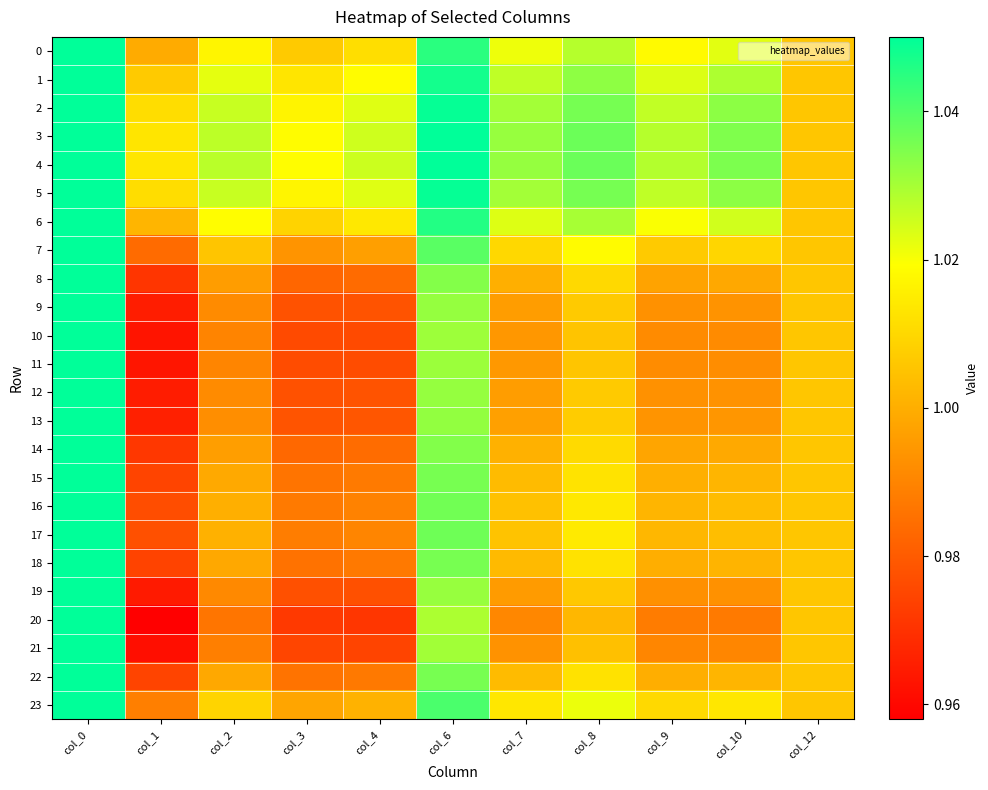

Reading left to right, extract all data points from this chart.

0: col_0=1.1	col_1=1.0	col_2=1.0	col_3=1.0	col_4=1.0	col_6=1.0	col_7=1.0	col_8=1.0	col_9=1.0	col_10=1.0	col_12=1.0
1: col_0=1.1	col_1=1.0	col_2=1.0	col_3=1.0	col_4=1.0	col_6=1.0	col_7=1.0	col_8=1.0	col_9=1.0	col_10=1.0	col_12=1.0
2: col_0=1.1	col_1=1.0	col_2=1.0	col_3=1.0	col_4=1.0	col_6=1.0	col_7=1.0	col_8=1.0	col_9=1.0	col_10=1.0	col_12=1.0
3: col_0=1.1	col_1=1.0	col_2=1.0	col_3=1.0	col_4=1.0	col_6=1.0	col_7=1.0	col_8=1.0	col_9=1.0	col_10=1.0	col_12=1.0
4: col_0=1.1	col_1=1.0	col_2=1.0	col_3=1.0	col_4=1.0	col_6=1.1	col_7=1.0	col_8=1.0	col_9=1.0	col_10=1.0	col_12=1.0
5: col_0=1.1	col_1=1.0	col_2=1.0	col_3=1.0	col_4=1.0	col_6=1.0	col_7=1.0	col_8=1.0	col_9=1.0	col_10=1.0	col_12=1.0
6: col_0=1.1	col_1=1.0	col_2=1.0	col_3=1.0	col_4=1.0	col_6=1.0	col_7=1.0	col_8=1.0	col_9=1.0	col_10=1.0	col_12=1.0
7: col_0=1.1	col_1=1.0	col_2=1.0	col_3=1.0	col_4=1.0	col_6=1.0	col_7=1.0	col_8=1.0	col_9=1.0	col_10=1.0	col_12=1.0
8: col_0=1.1	col_1=1.0	col_2=1.0	col_3=1.0	col_4=1.0	col_6=1.0	col_7=1.0	col_8=1.0	col_9=1.0	col_10=1.0	col_12=1.0
9: col_0=1.1	col_1=1.0	col_2=1.0	col_3=1.0	col_4=1.0	col_6=1.0	col_7=1.0	col_8=1.0	col_9=1.0	col_10=1.0	col_12=1.0
10: col_0=1.1	col_1=1.0	col_2=1.0	col_3=1.0	col_4=1.0	col_6=1.0	col_7=1.0	col_8=1.0	col_9=1.0	col_10=1.0	col_12=1.0
11: col_0=1.1	col_1=1.0	col_2=1.0	col_3=1.0	col_4=1.0	col_6=1.0	col_7=1.0	col_8=1.0	col_9=1.0	col_10=1.0	col_12=1.0
12: col_0=1.1	col_1=1.0	col_2=1.0	col_3=1.0	col_4=1.0	col_6=1.0	col_7=1.0	col_8=1.0	col_9=1.0	col_10=1.0	col_12=1.0
13: col_0=1.1	col_1=1.0	col_2=1.0	col_3=1.0	col_4=1.0	col_6=1.0	col_7=1.0	col_8=1.0	col_9=1.0	col_10=1.0	col_12=1.0
14: col_0=1.1	col_1=1.0	col_2=1.0	col_3=1.0	col_4=1.0	col_6=1.0	col_7=1.0	col_8=1.0	col_9=1.0	col_10=1.0	col_12=1.0
15: col_0=1.1	col_1=1.0	col_2=1.0	col_3=1.0	col_4=1.0	col_6=1.0	col_7=1.0	col_8=1.0	col_9=1.0	col_10=1.0	col_12=1.0
16: col_0=1.1	col_1=1.0	col_2=1.0	col_3=1.0	col_4=1.0	col_6=1.0	col_7=1.0	col_8=1.0	col_9=1.0	col_10=1.0	col_12=1.0
17: col_0=1.1	col_1=1.0	col_2=1.0	col_3=1.0	col_4=1.0	col_6=1.0	col_7=1.0	col_8=1.0	col_9=1.0	col_10=1.0	col_12=1.0
18: col_0=1.1	col_1=1.0	col_2=1.0	col_3=1.0	col_4=1.0	col_6=1.0	col_7=1.0	col_8=1.0	col_9=1.0	col_10=1.0	col_12=1.0
19: col_0=1.1	col_1=1.0	col_2=1.0	col_3=1.0	col_4=1.0	col_6=1.0	col_7=1.0	col_8=1.0	col_9=1.0	col_10=1.0	col_12=1.0
20: col_0=1.1	col_1=1.0	col_2=1.0	col_3=1.0	col_4=1.0	col_6=1.0	col_7=1.0	col_8=1.0	col_9=1.0	col_10=1.0	col_12=1.0
21: col_0=1.1	col_1=1.0	col_2=1.0	col_3=1.0	col_4=1.0	col_6=1.0	col_7=1.0	col_8=1.0	col_9=1.0	col_10=1.0	col_12=1.0
22: col_0=1.1	col_1=1.0	col_2=1.0	col_3=1.0	col_4=1.0	col_6=1.0	col_7=1.0	col_8=1.0	col_9=1.0	col_10=1.0	col_12=1.0
23: col_0=1.1	col_1=1.0	col_2=1.0	col_3=1.0	col_4=1.0	col_6=1.0	col_7=1.0	col_8=1.0	col_9=1.0	col_10=1.0	col_12=1.0